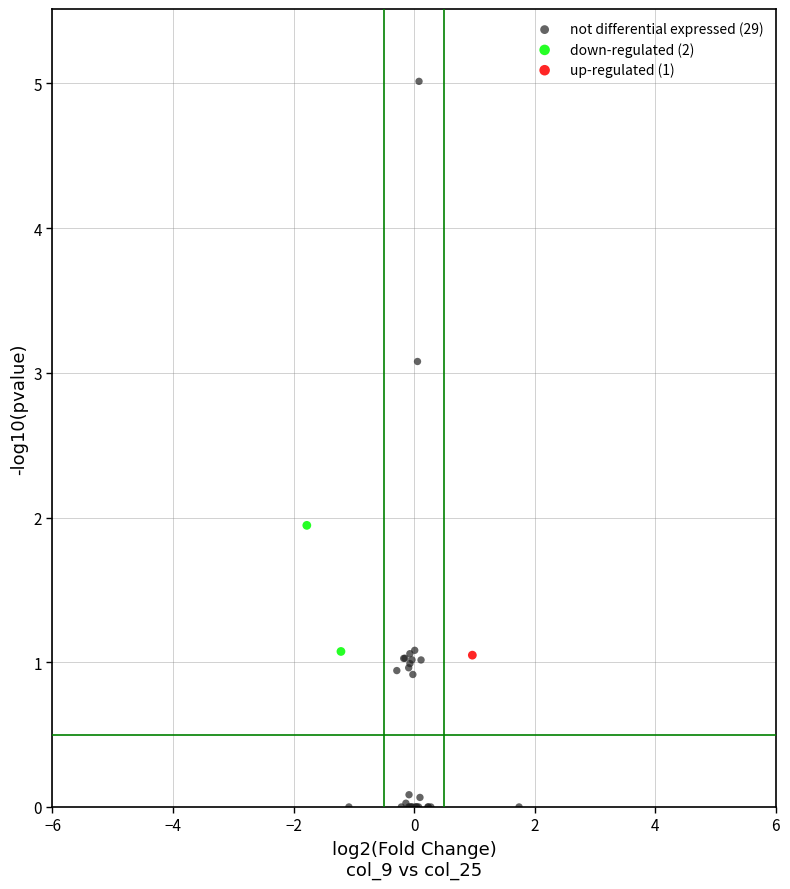

Which series contains the lowest Y value?

not differential expressed (29)